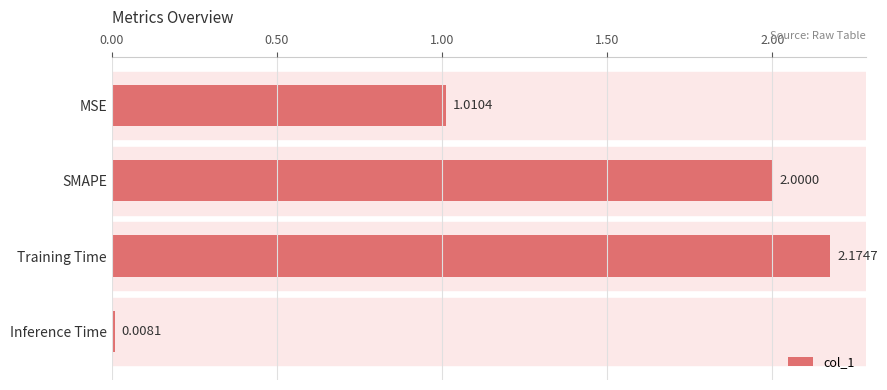

What is the average value?

1.3